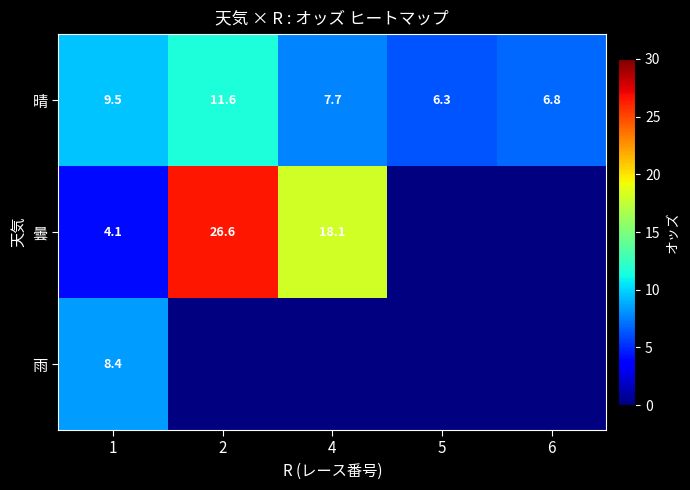

At how many categories does at least one series exceed 14?

2